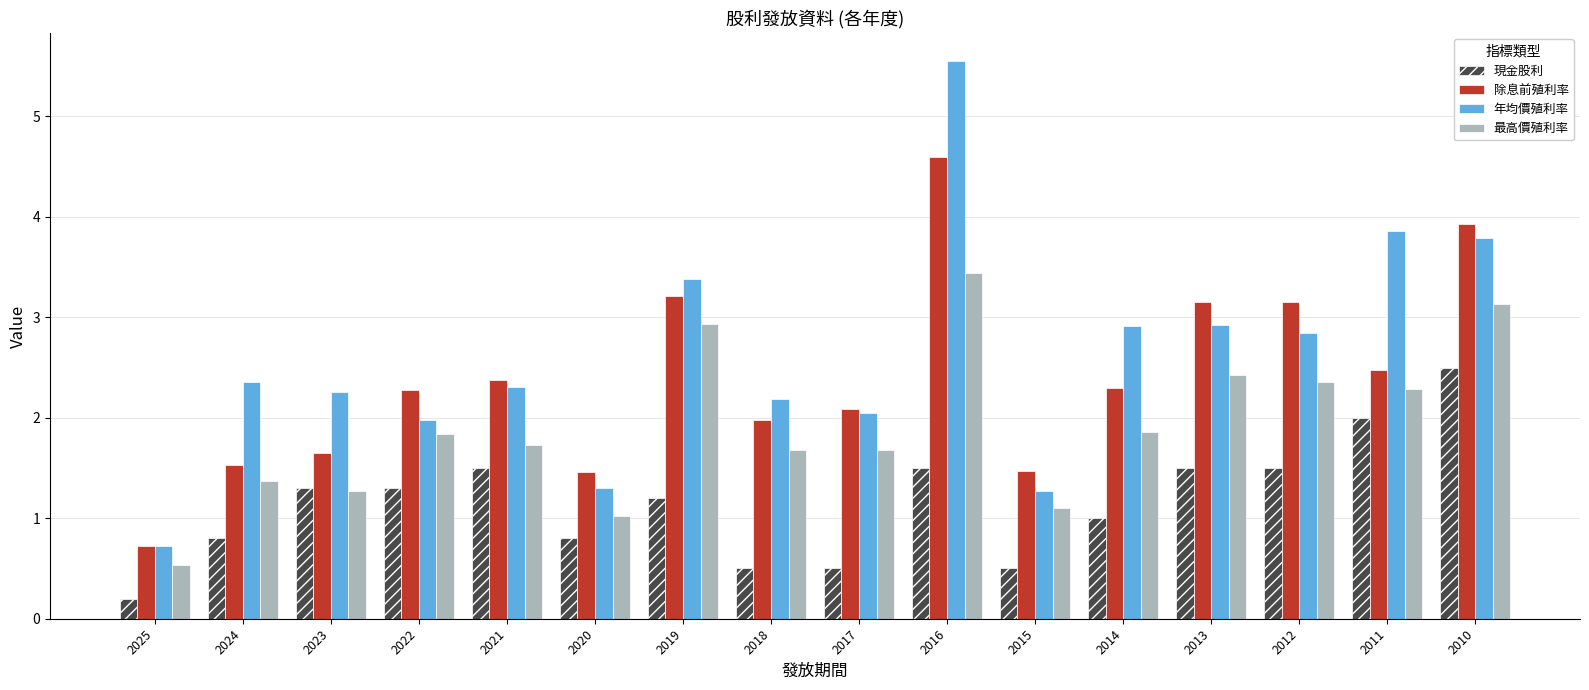

What is the difference between the maximum and minimum values in the 除息前殖利率 series?

3.9